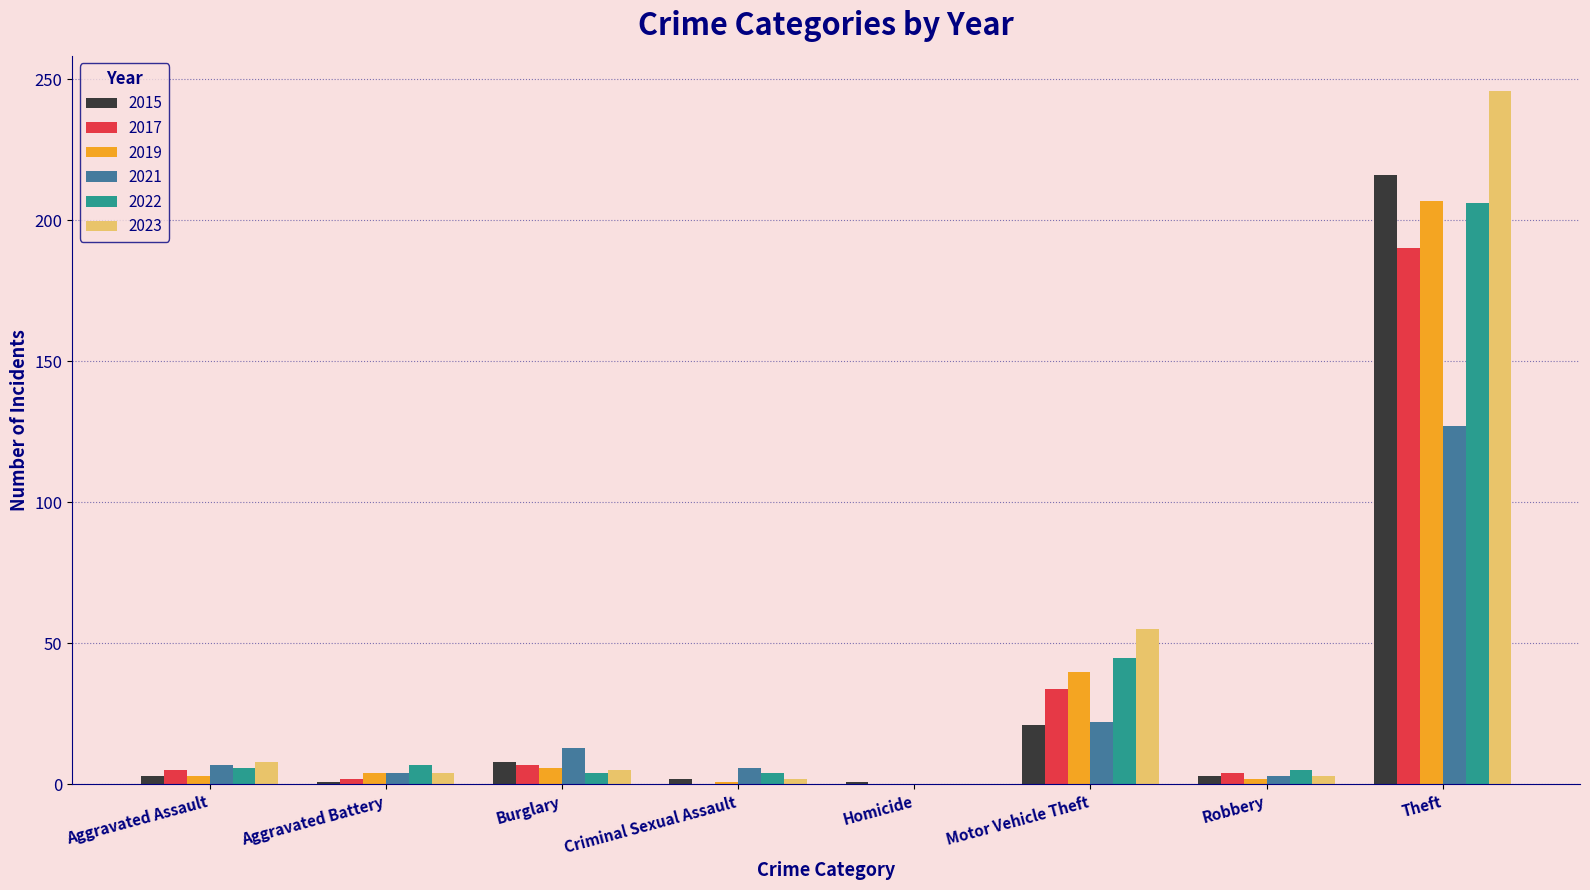

What is the highest value of the 2022 series?

206